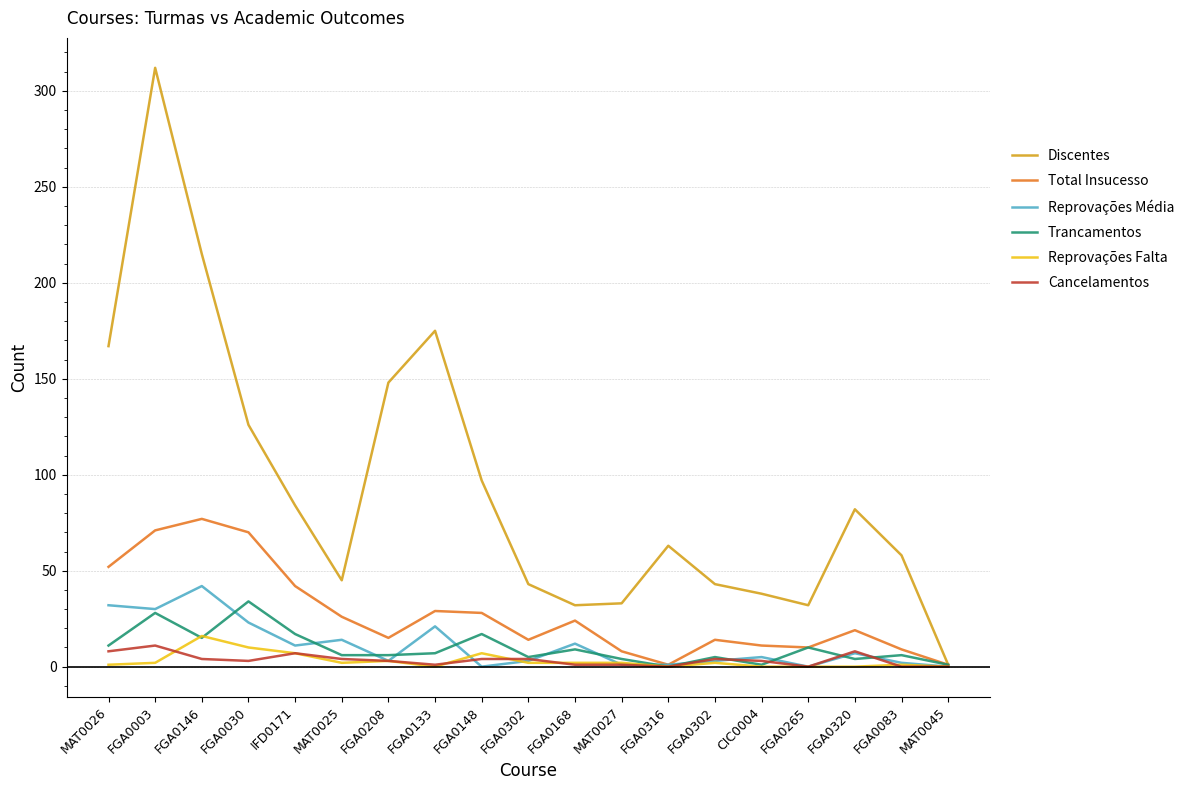

What is the sum of all Discentes values?

1794